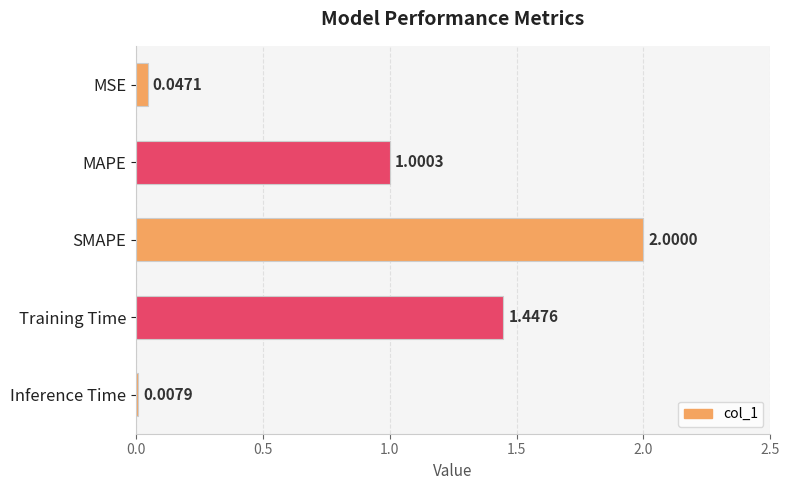

Where is the data nearest to the value 1?

MAPE